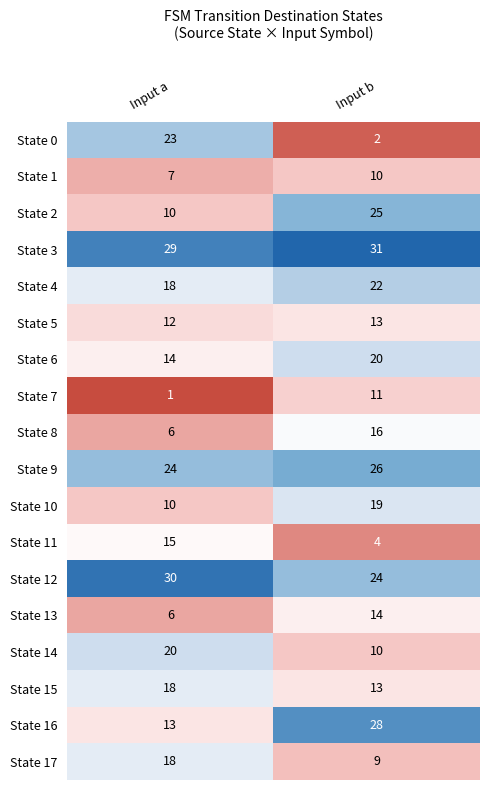

Which category has the lowest value across all series?

Input a